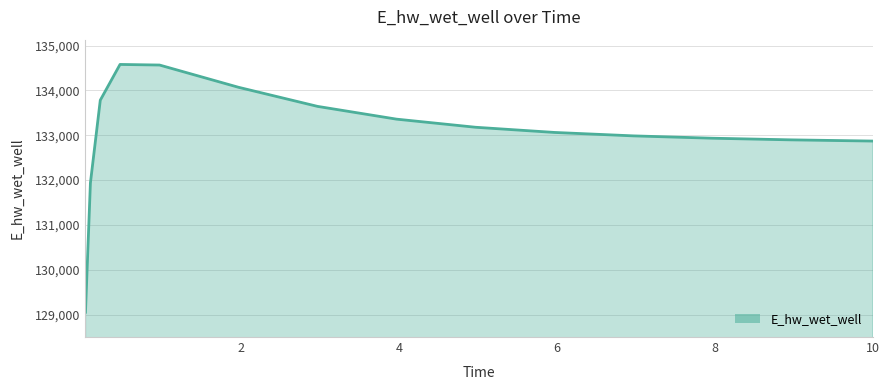

Does the chart have visible grid lines?

Yes